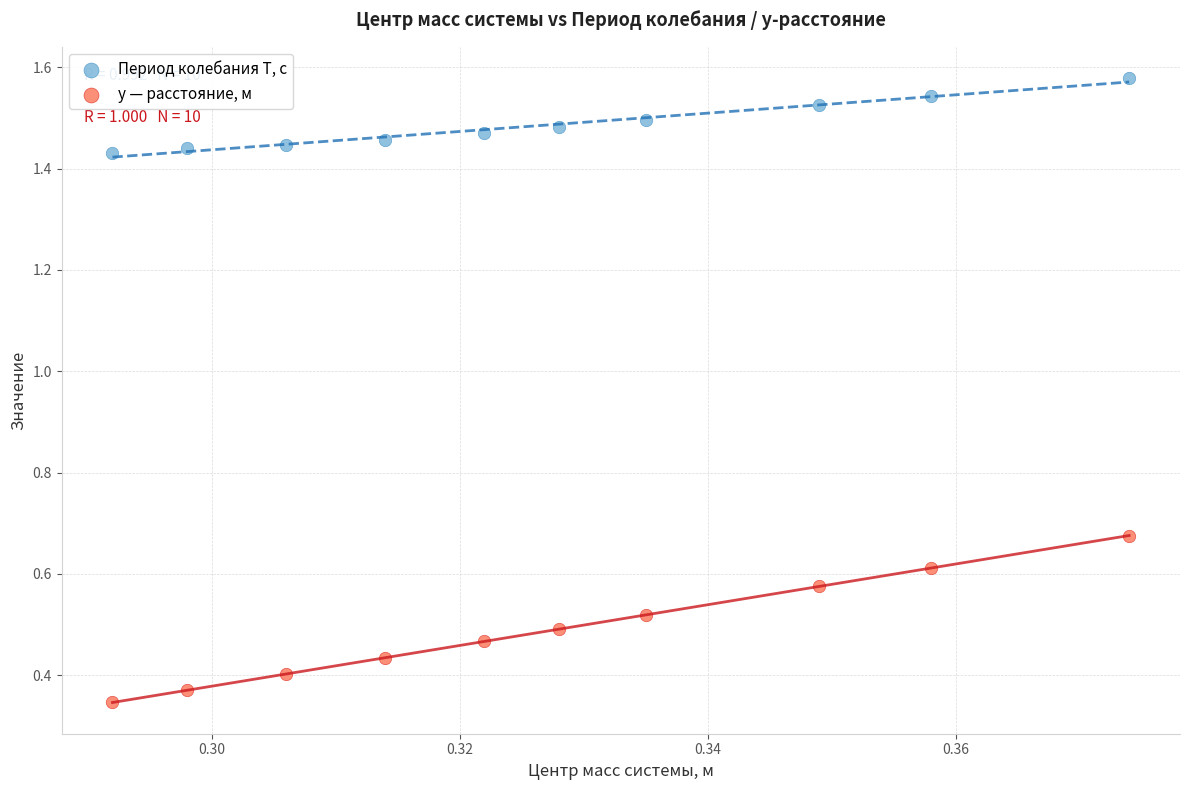

Across all data points, what is the range of Y values (max minus min)?

1.2